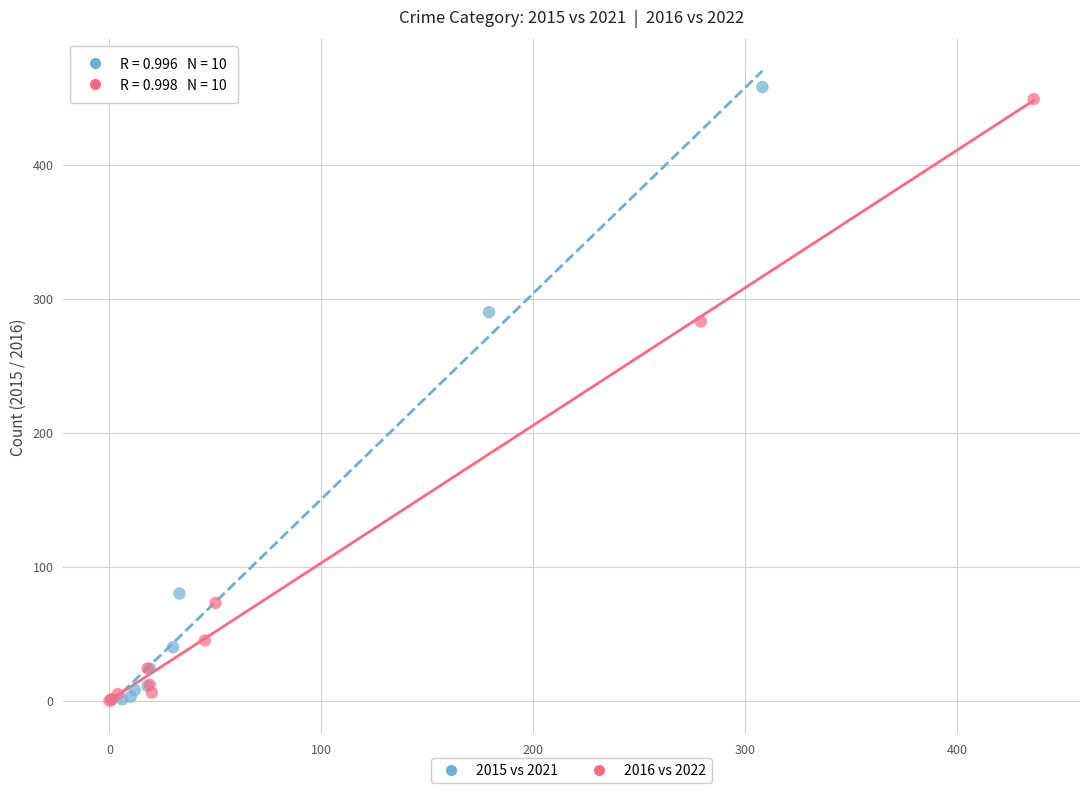

Which series has the widest spread of Y values?

2015 vs 2021